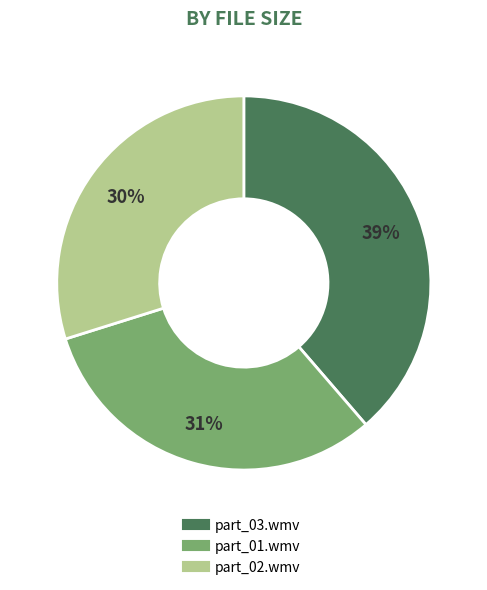

Is there any slice that represents more than half of the pie?

No